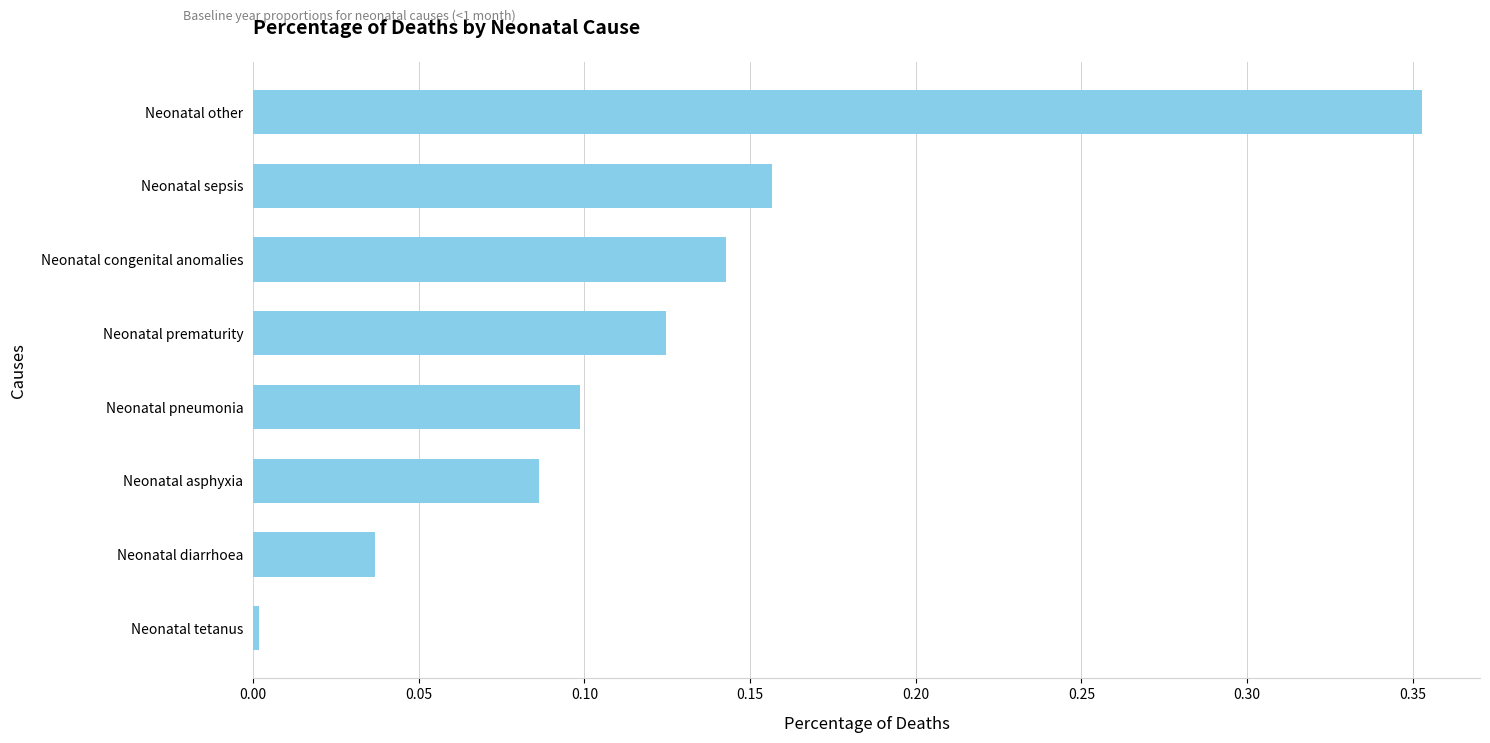

How many distinct data groups are displayed?

1